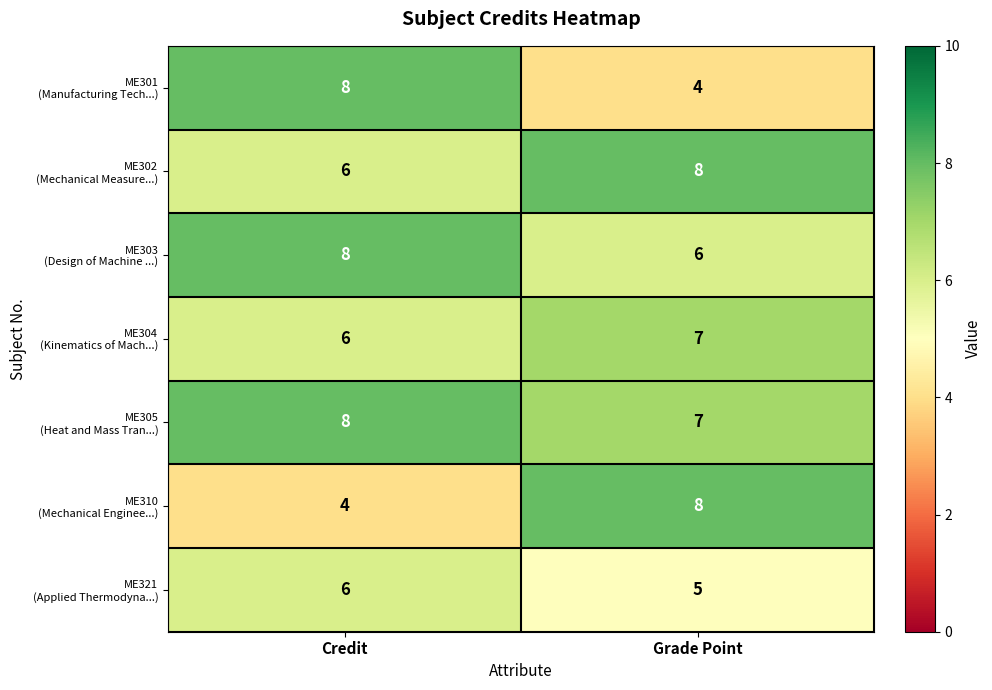

What is the smallest value displayed?

4